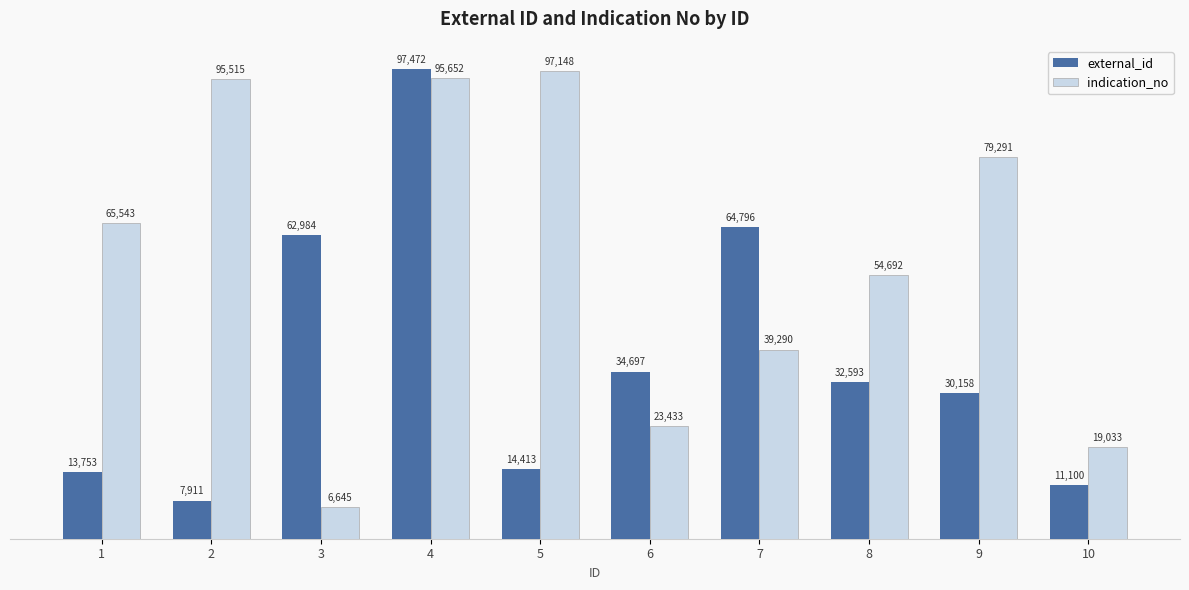

What is the sum of all external_id values?

369877